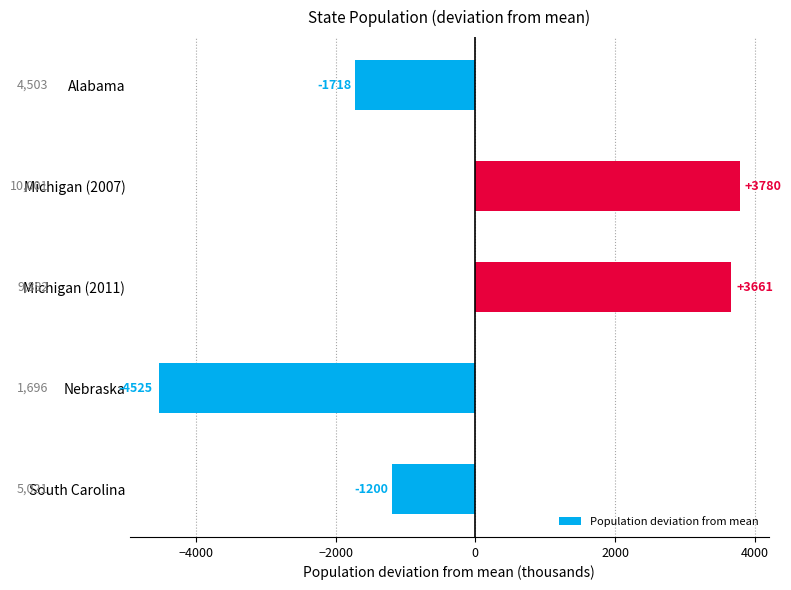

What is the label of the 5th bar from the top?

South Carolina